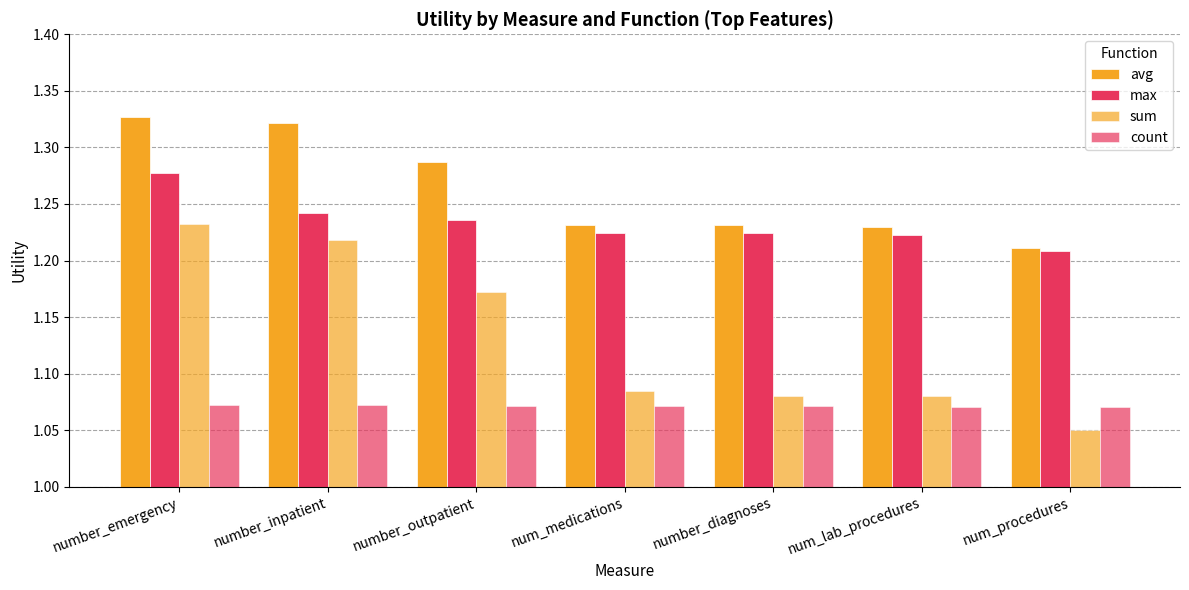

Between number_emergency and num_lab_procedures, which is larger?

number_emergency